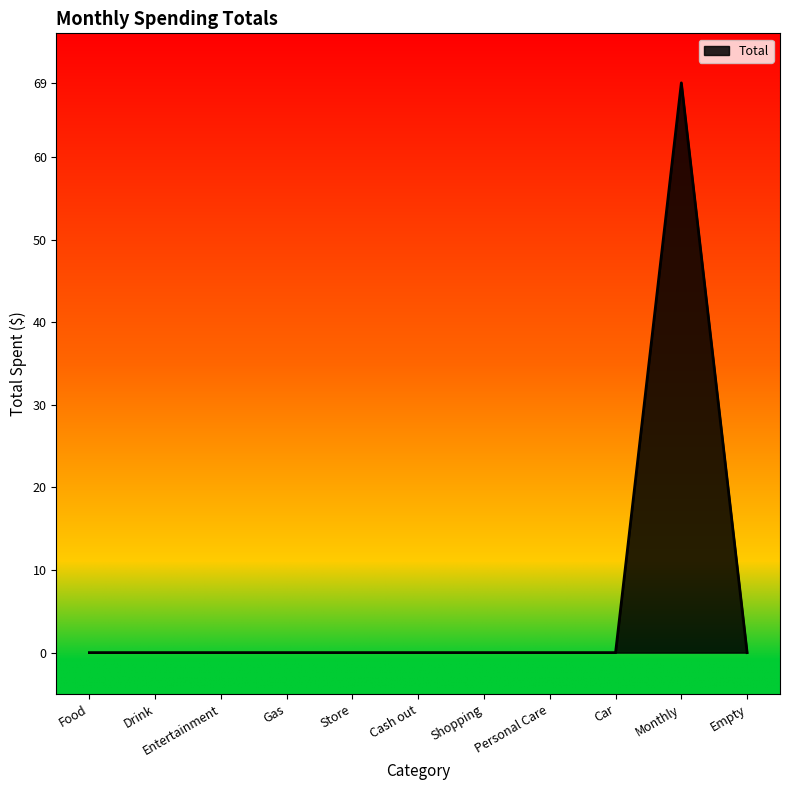

Between Car and Monthly, which is larger?

Monthly